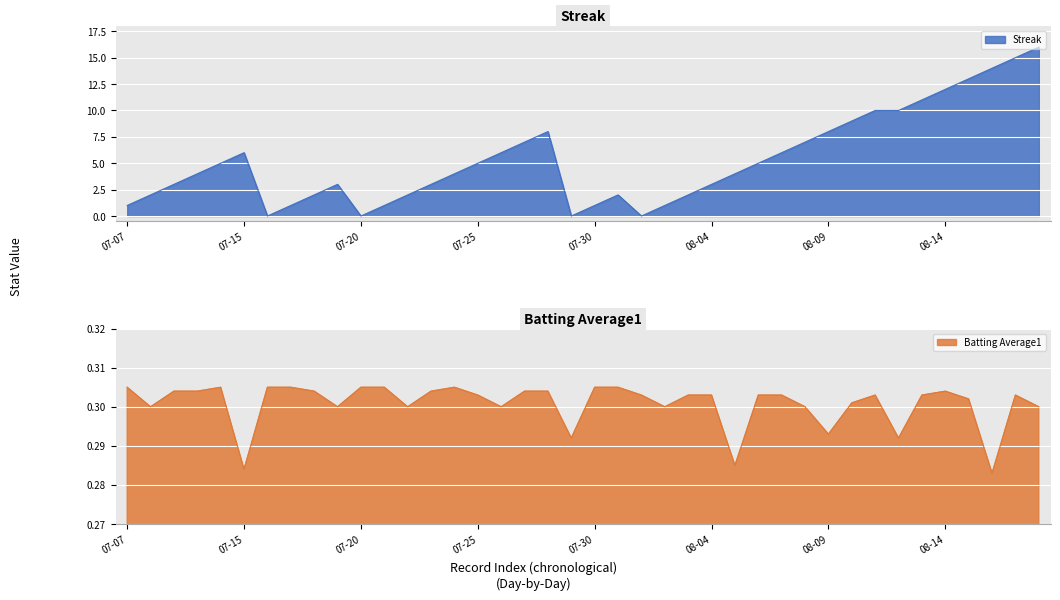

At 31, list the series in order from largest to smallest.

streak, batting_avg